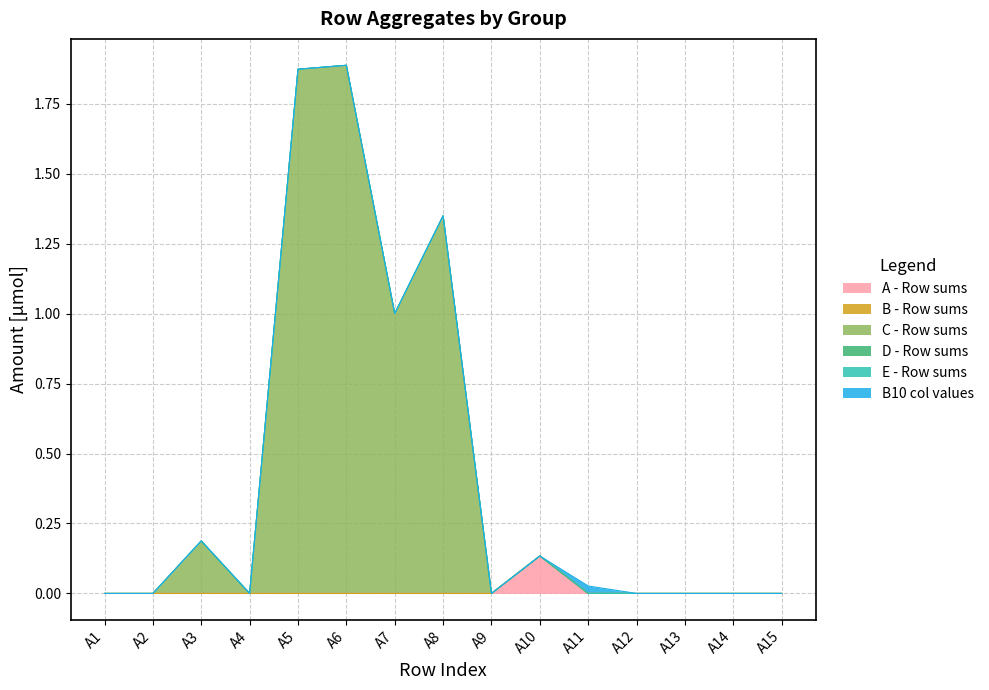

Which category has the highest value in the D - Row sums series?

A1